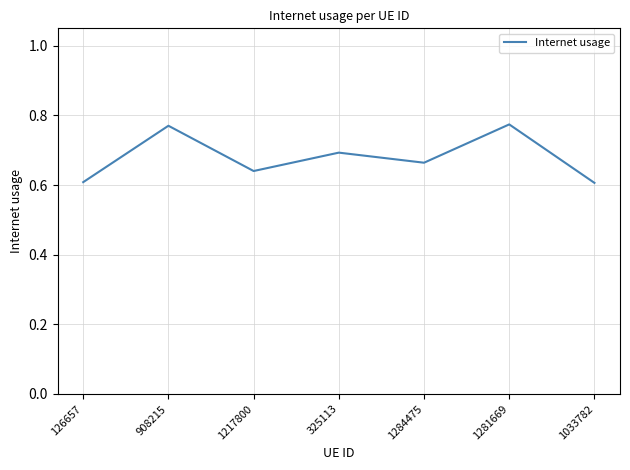

What position from the right is 1281669?

2